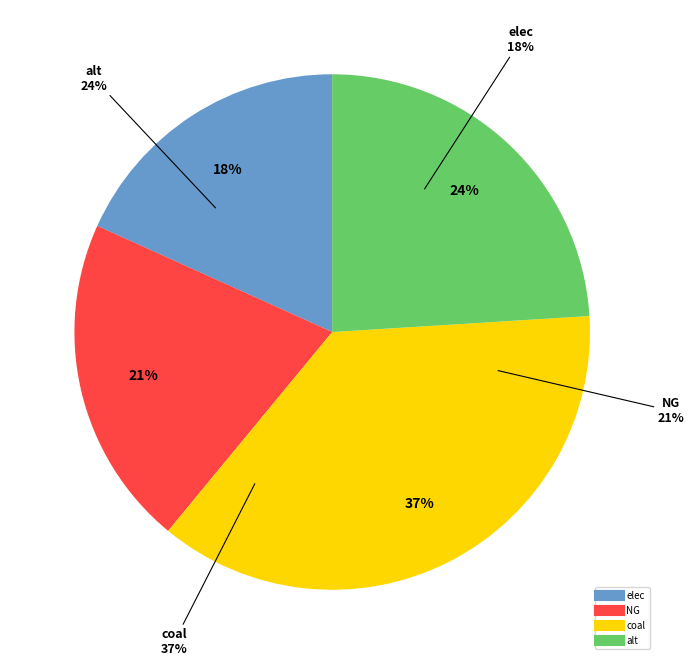

Count the number of slices in the pie.

4